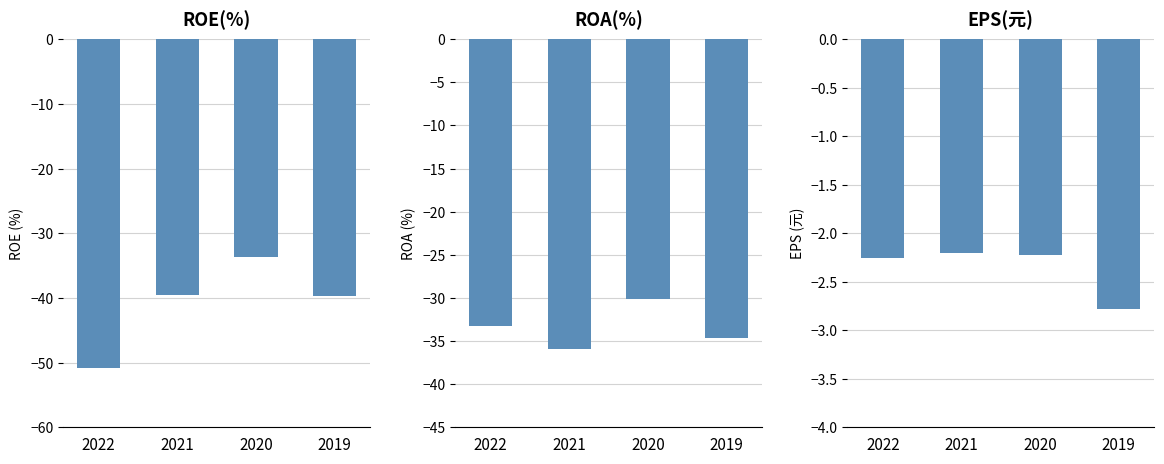

True or false: ROE(%) has a value of -33.7 at 2020.

True